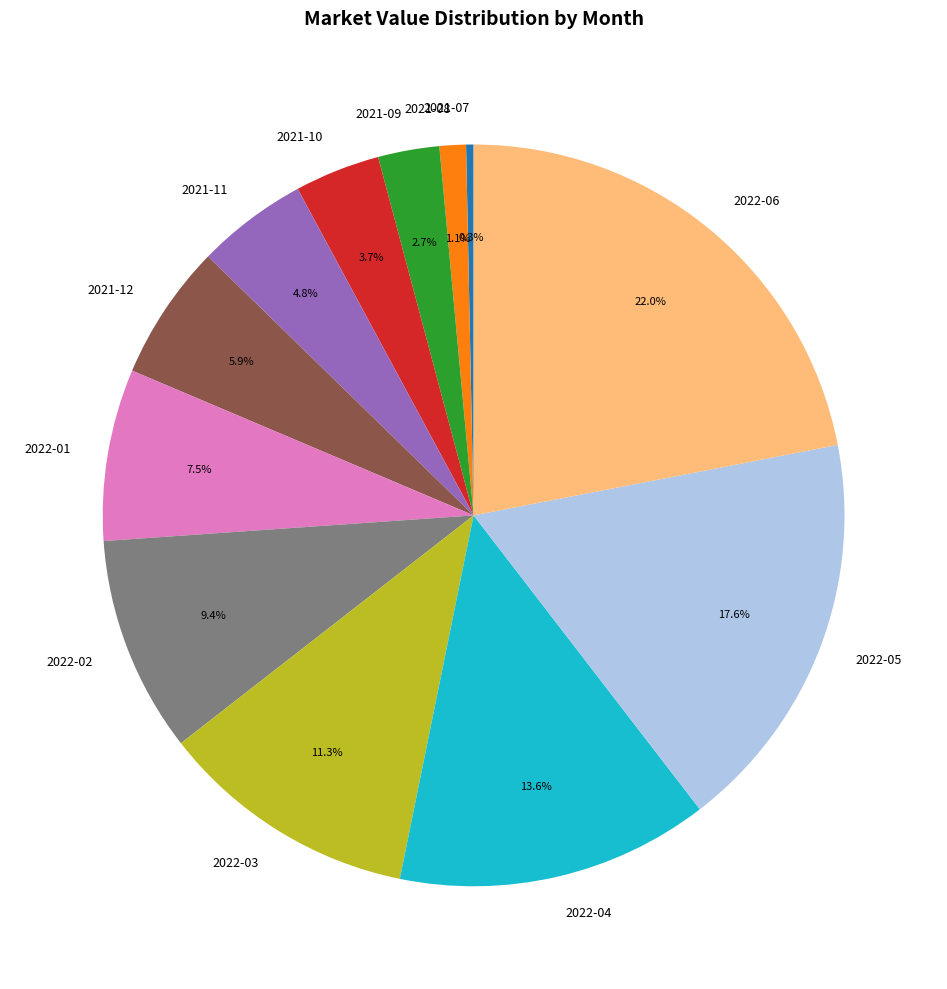

To the nearest percent, what percentage of the pie is 2021-08?

1%